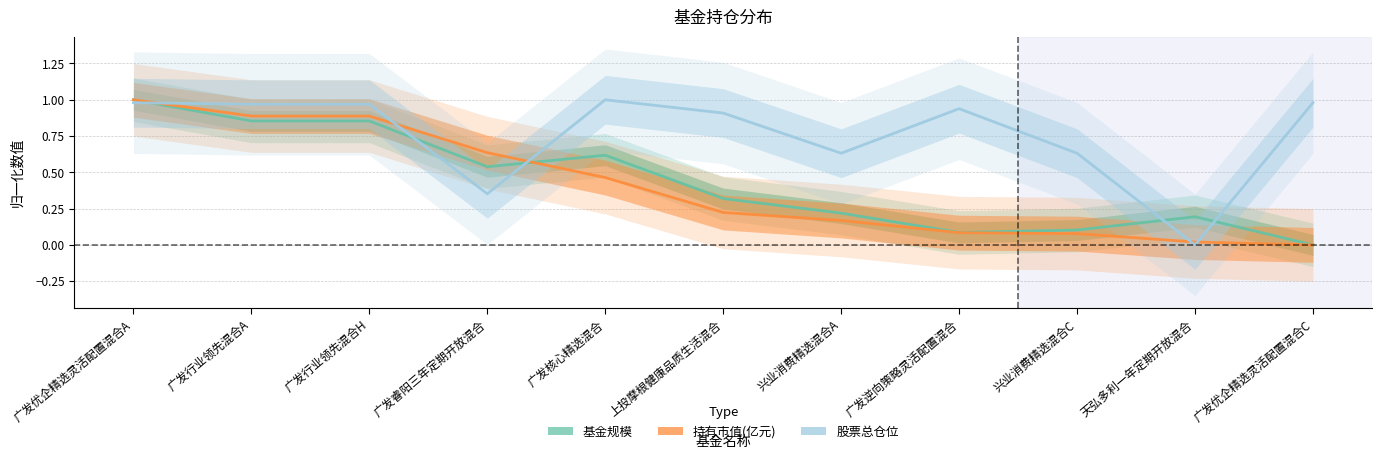

Rank the series at 广发逆向策略灵活配置混合 from highest to lowest value.

股票总仓位, 基金规模, 持有市值(亿元)